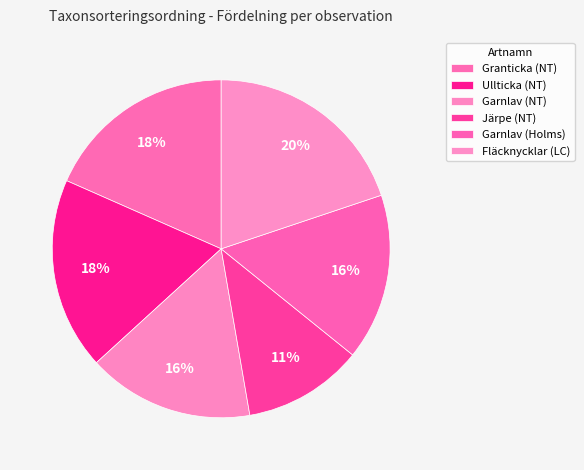

How many segments does this pie chart have?

6